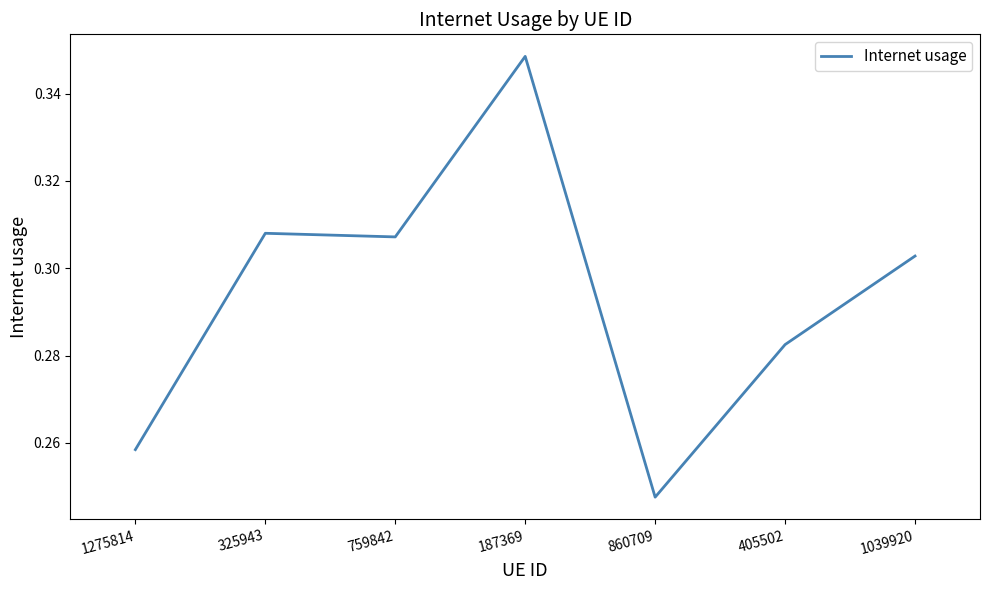

The chart shows a value of 0.5 at 759842. True or false?

False